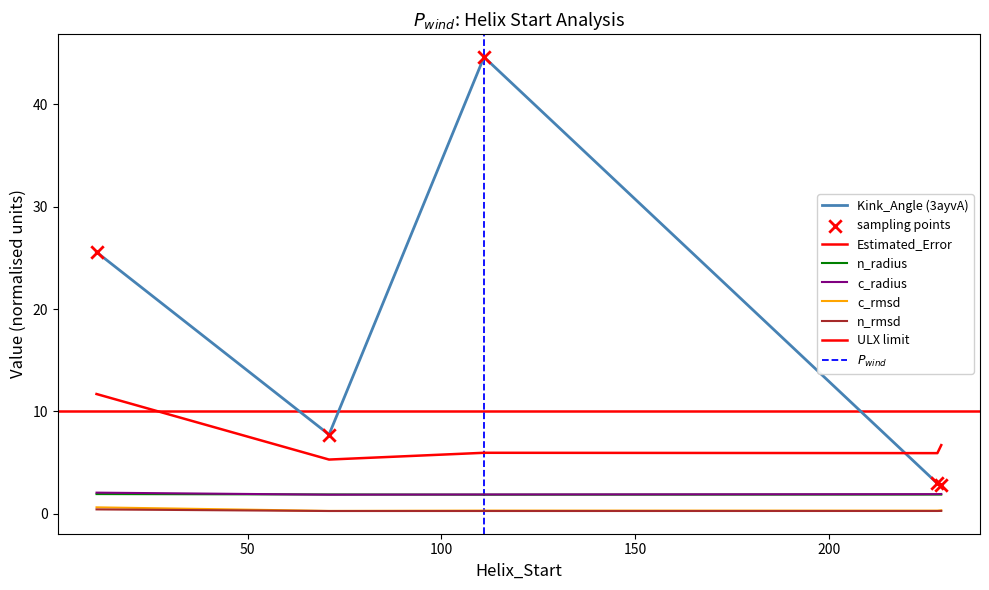

What are all the series names shown in the legend?

Kink_Angle, Estimated_Error, n_radius, c_rmsd, c_radius, n_rmsd